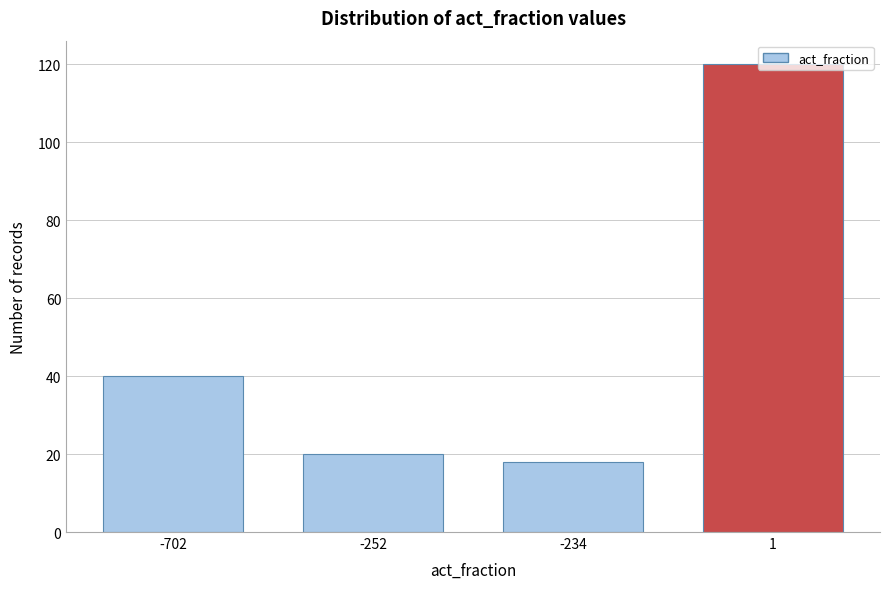

What is the change in value from -702 to -234?

-22